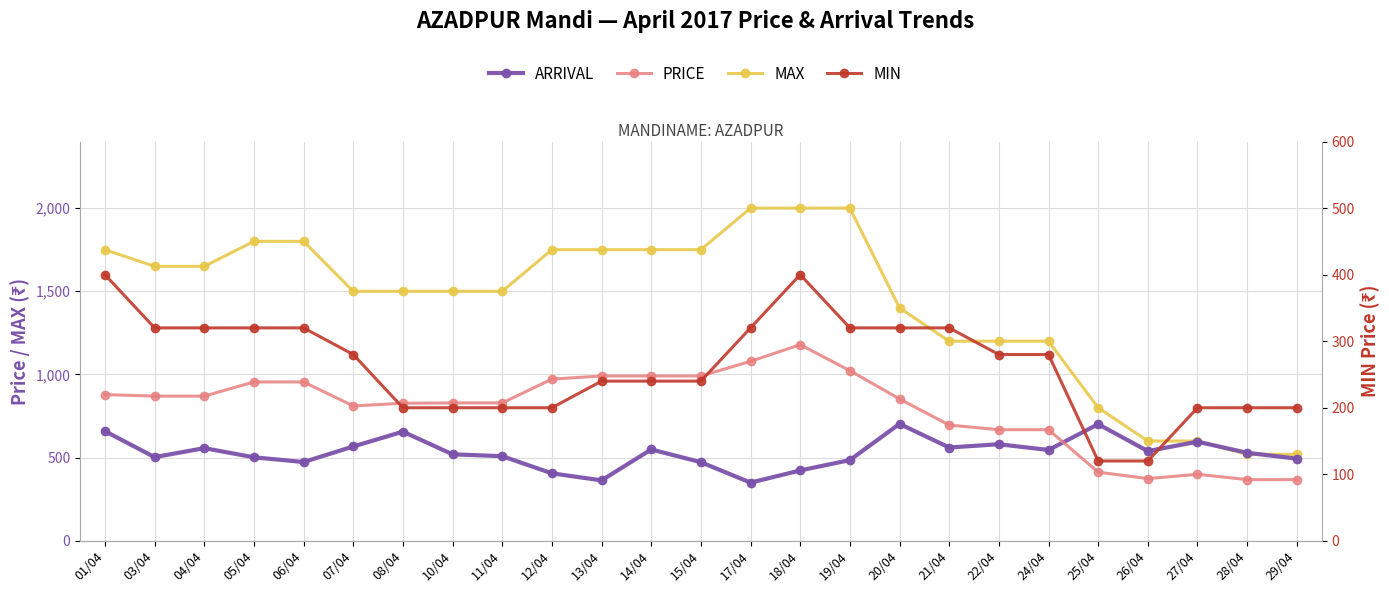

What value does the ARRIVAL series have at 03/04?

503.1